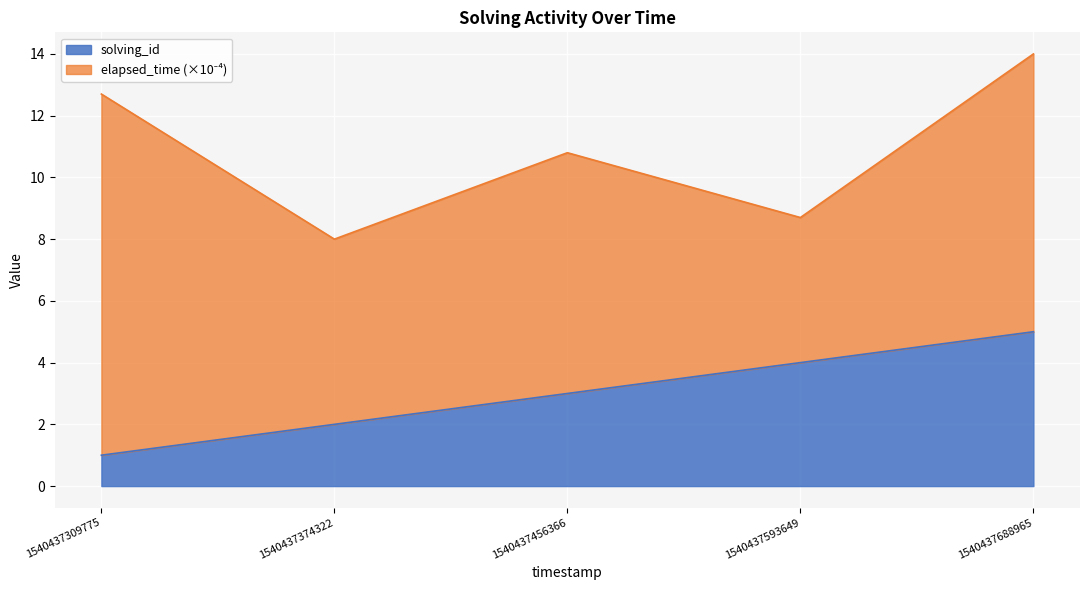

List the labels in order of value, smallest first.

1540437309775, 1540437374322, 1540437456366, 1540437593649, 1540437688965